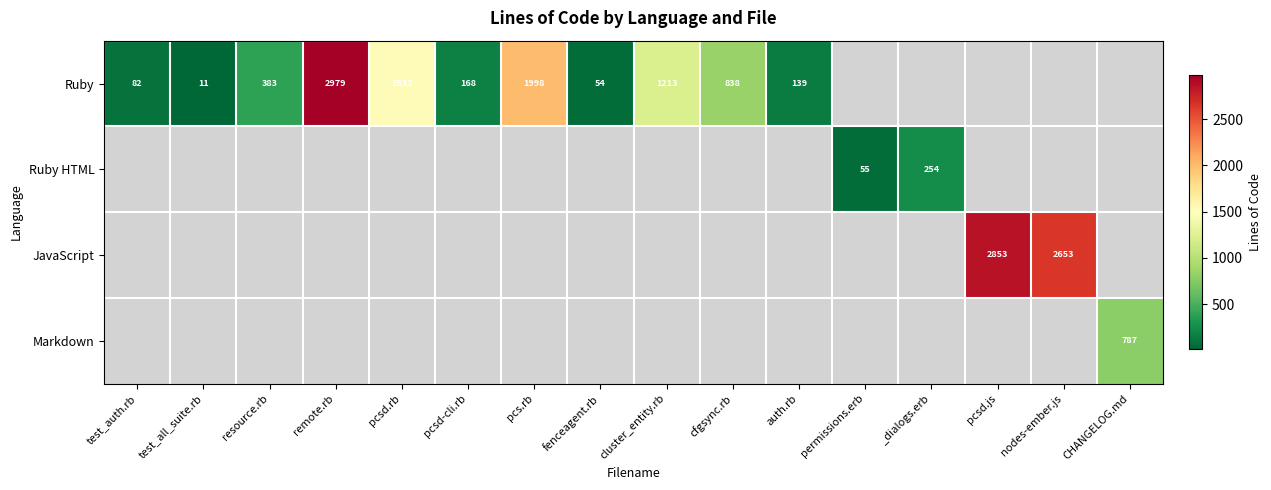

The Ruby series shows 838 at cfgsync.rb. True or false?

True